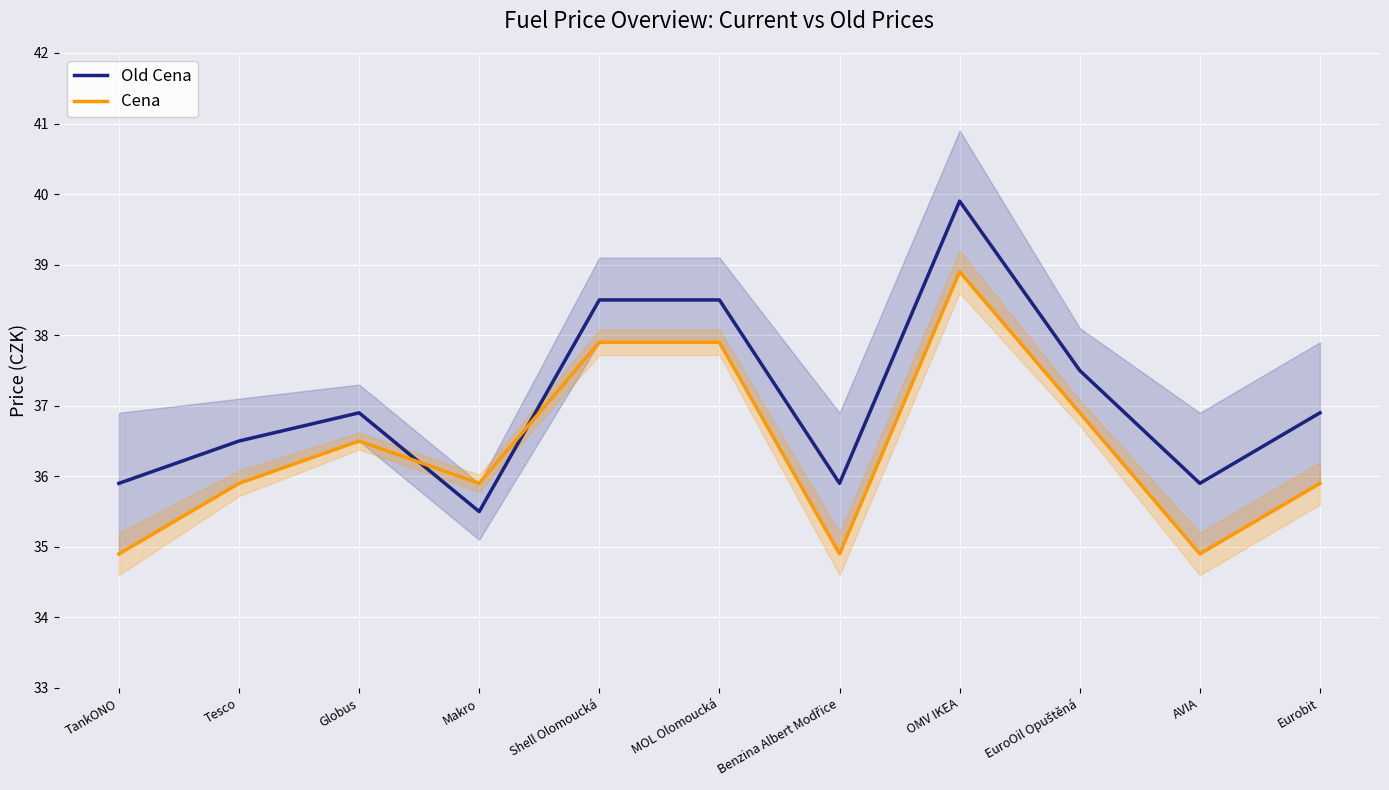

How many intersections are there between Cena and Old Cena?

2